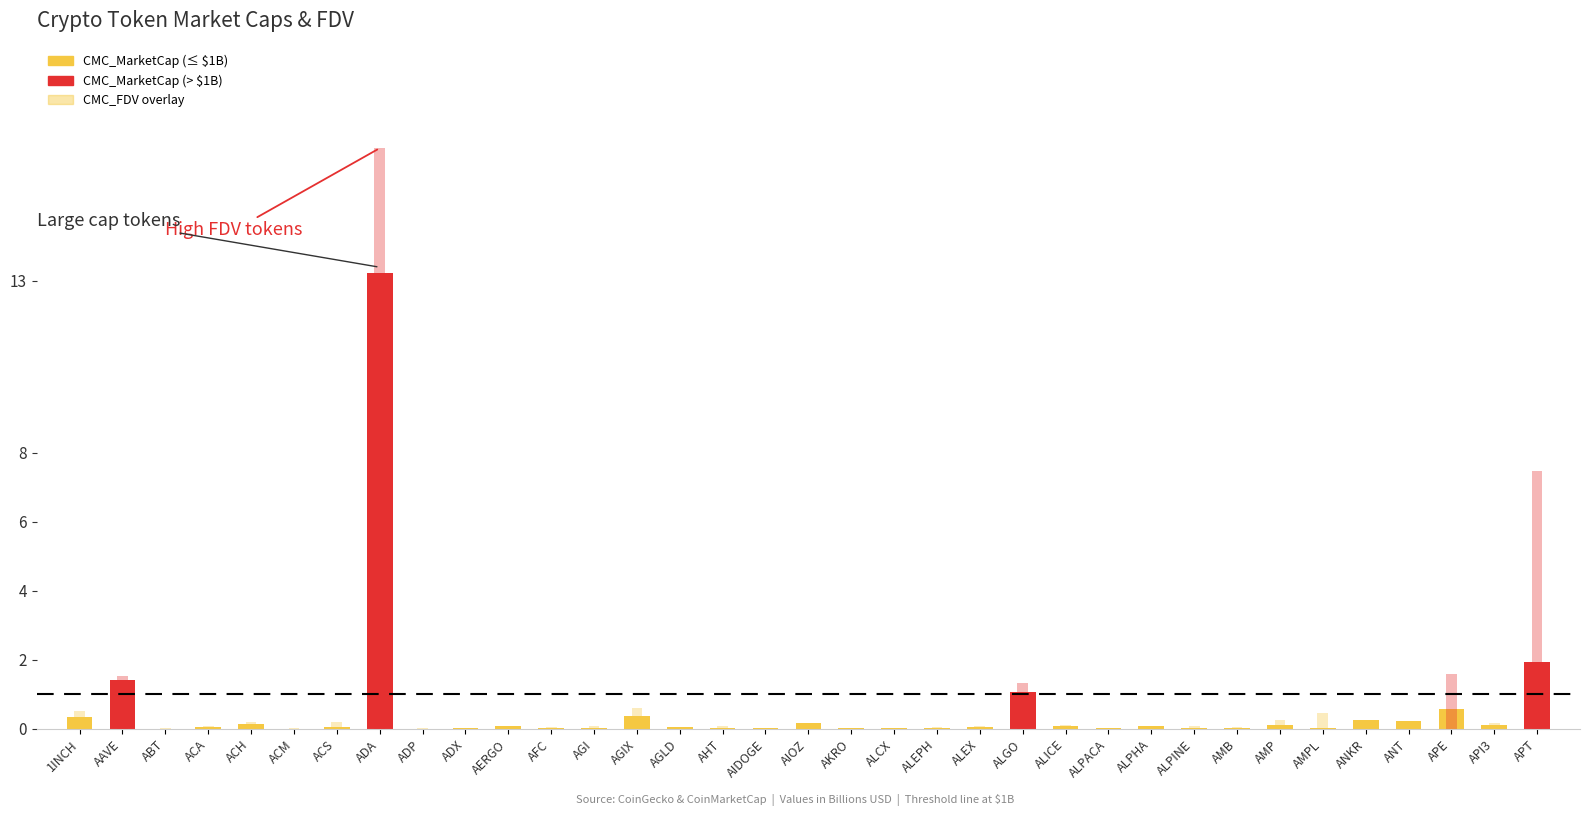

Is the value of CMC_MarketCap at ADP greater than the value of CMC_FDV at AMPL?

No